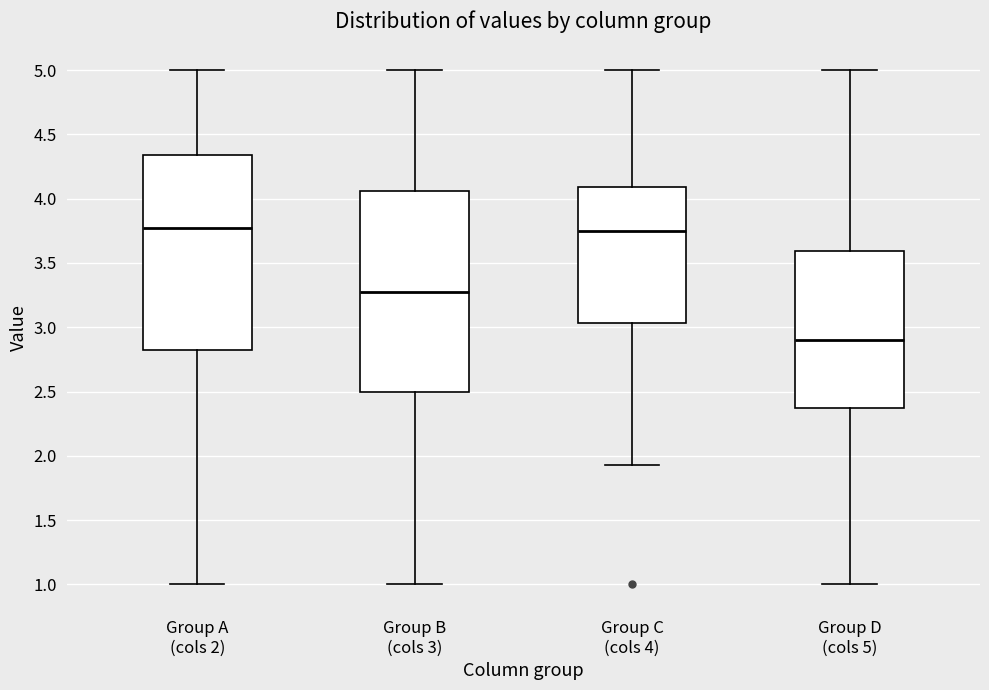

Where does the lower whisker of the box for Group A (cols 2) end on the y-axis? The values are not printed on the chart, so give them approximately, as read against the axis.

1.00